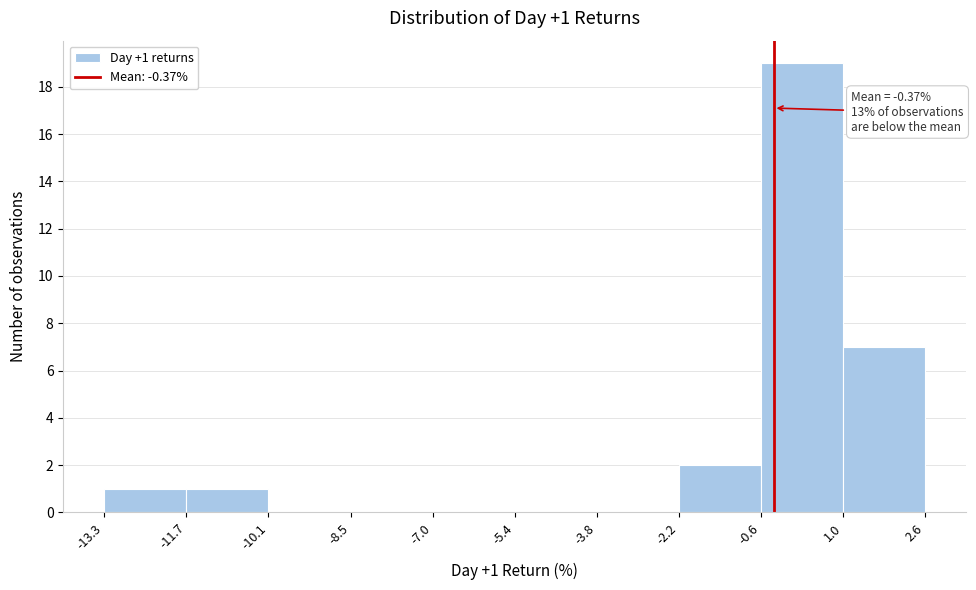

Over which range of the x-axis is the bar tallest?

-0.6 to 1.0